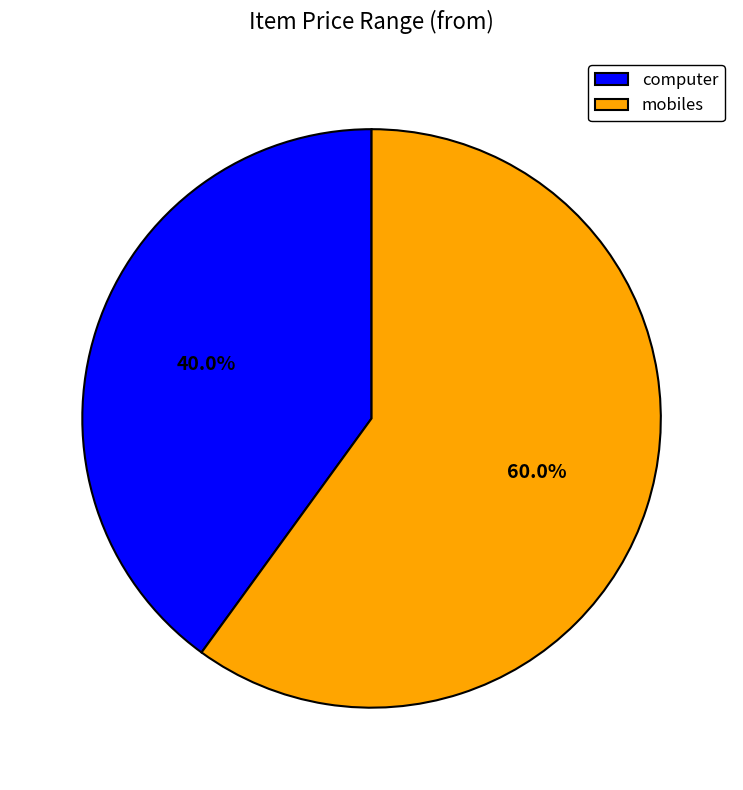

To the nearest percent, what percentage of the pie is mobiles?

60%